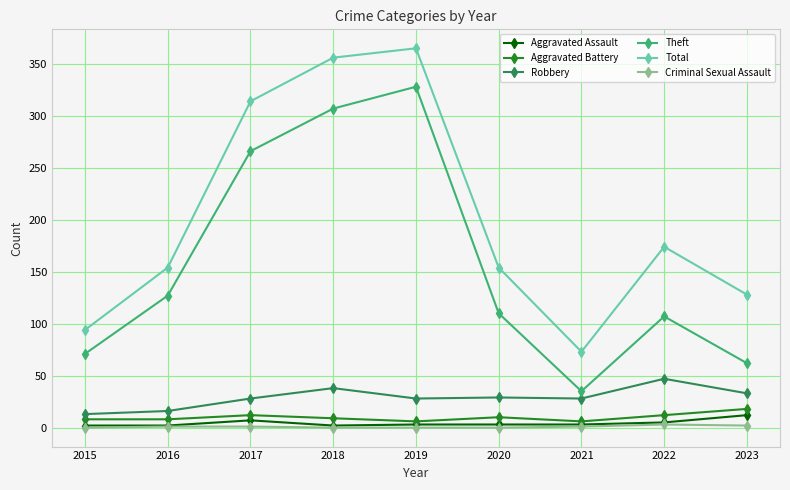

What is the maximum value shown in the chart?

365